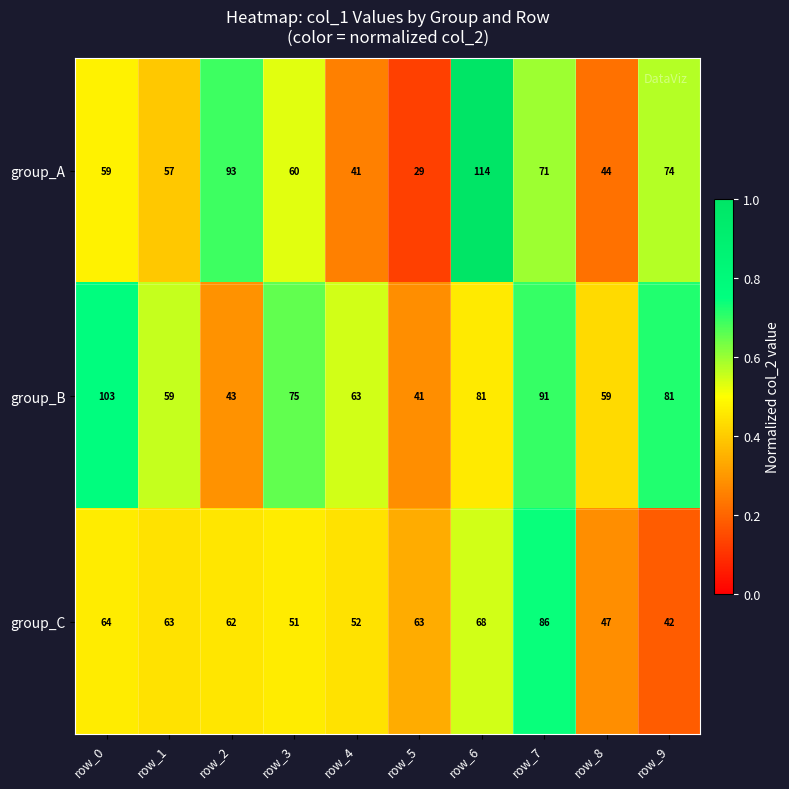

At which label is group_A closest to 71?

row_7